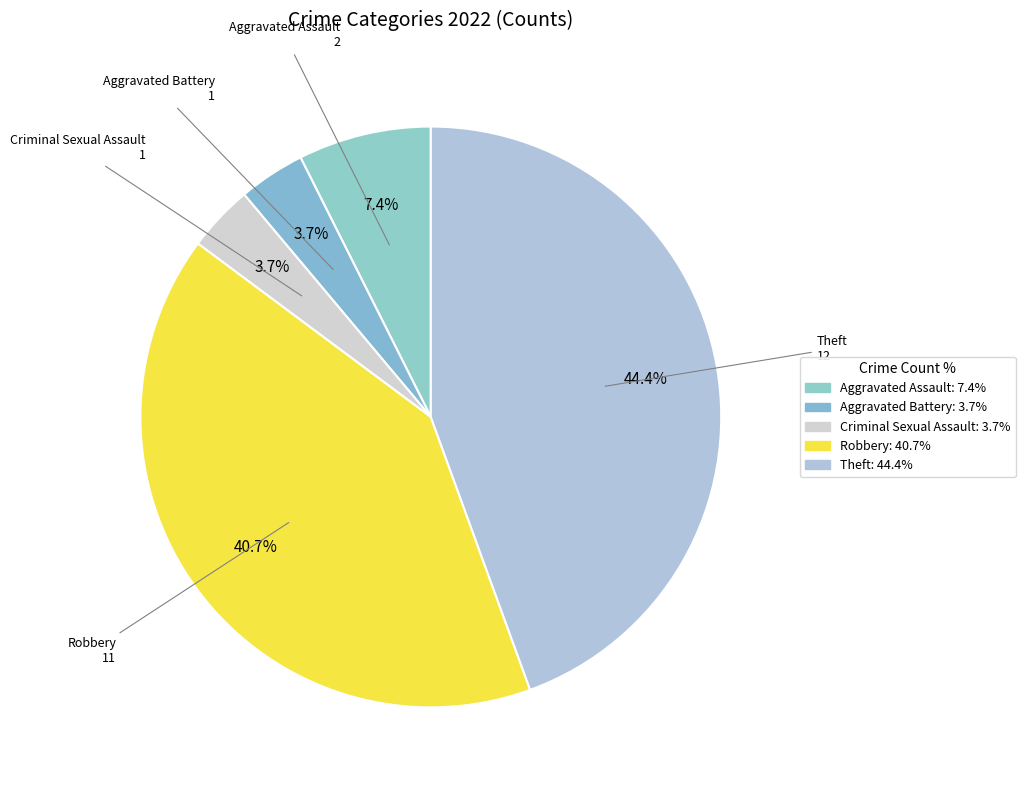

Which category has the biggest portion of the pie?

Theft